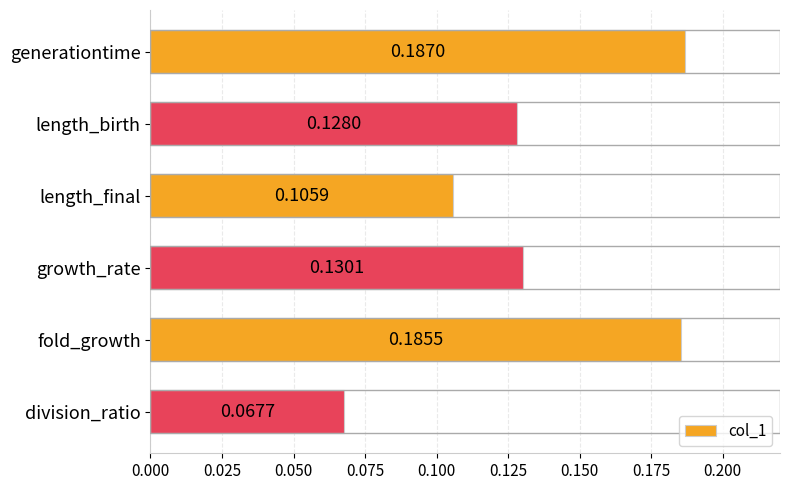

What is the label of the 5th bar from the bottom?

length_birth